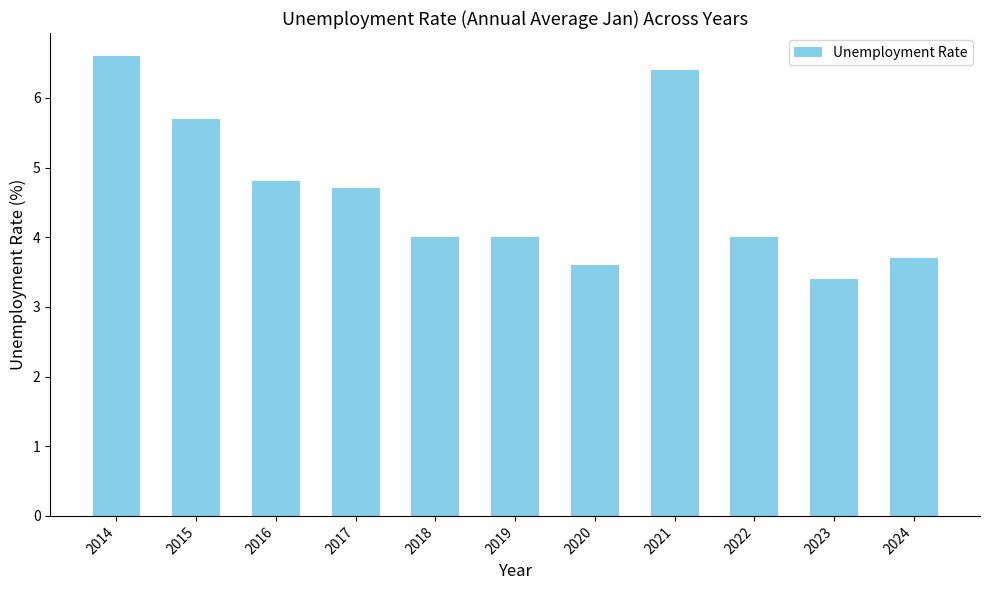

Reading right to left, extract all data points from this chart.

2024=3.7	2023=3.4	2022=4.0	2021=6.4	2020=3.6	2019=4.0	2018=4.0	2017=4.7	2016=4.8	2015=5.7	2014=6.6